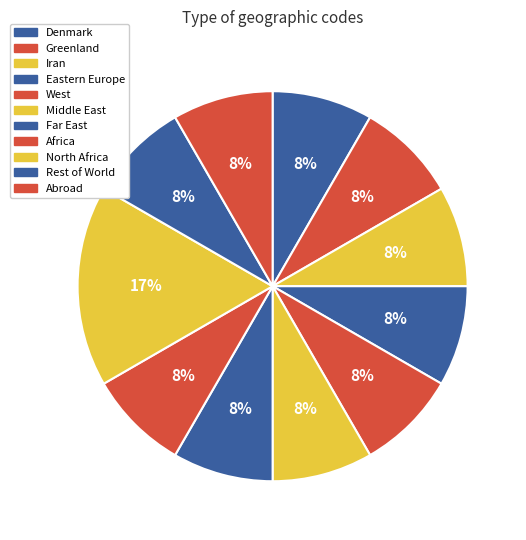

How many segments does this pie chart have?

11